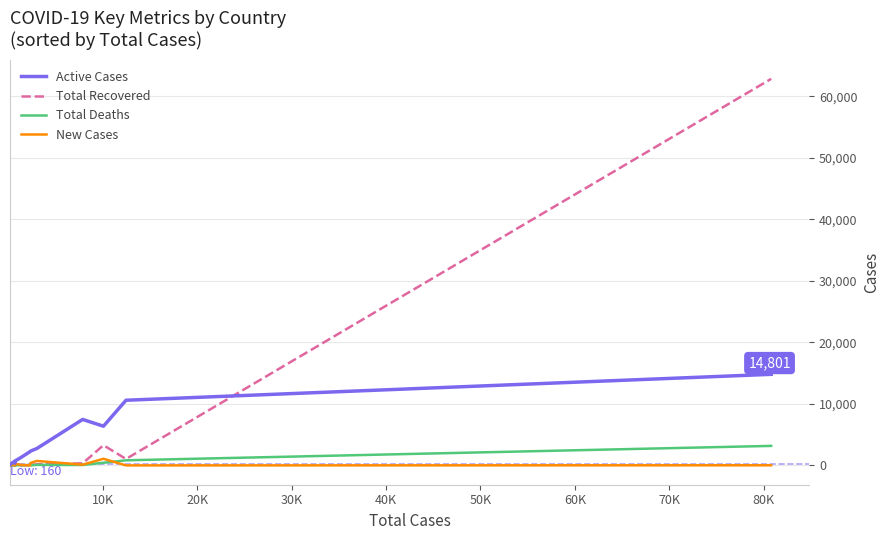

Which series has the largest range (max minus min)?

Total Recovered